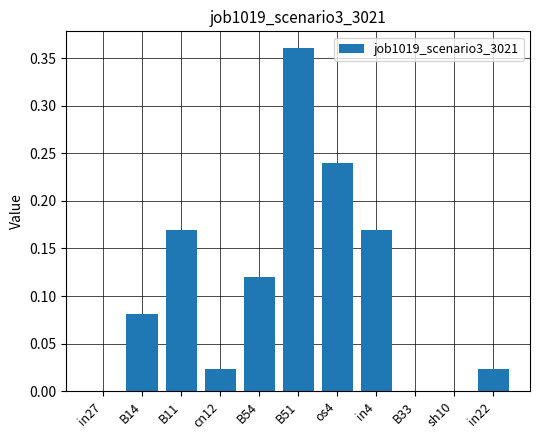

Which label corresponds to the largest value in the chart?

B51